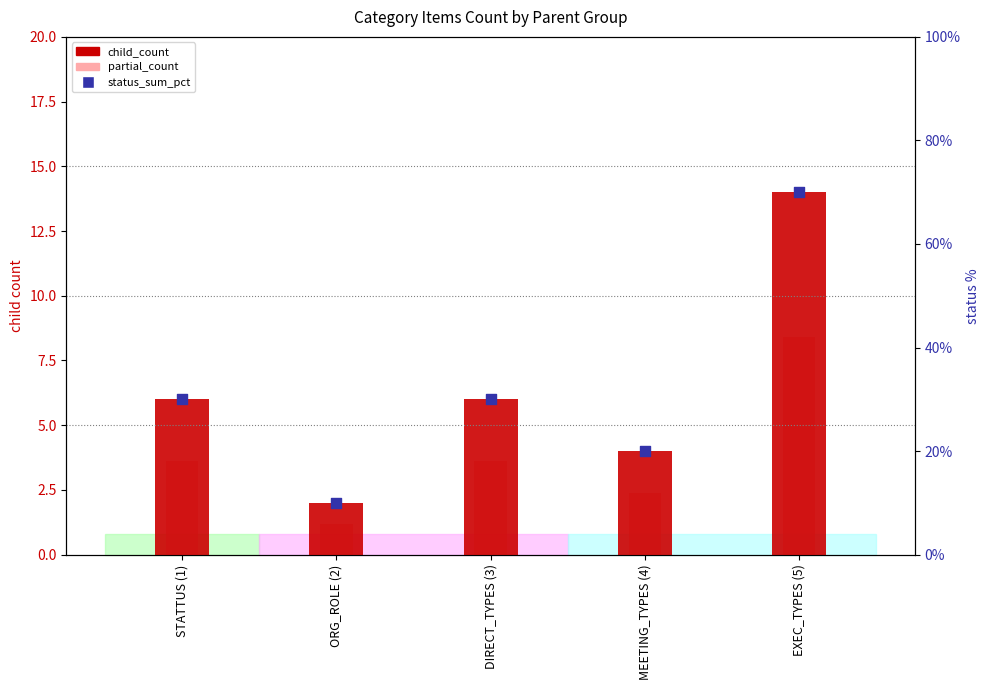

What are all the series names shown in the legend?

child_count, partial_count, status_sum_pct